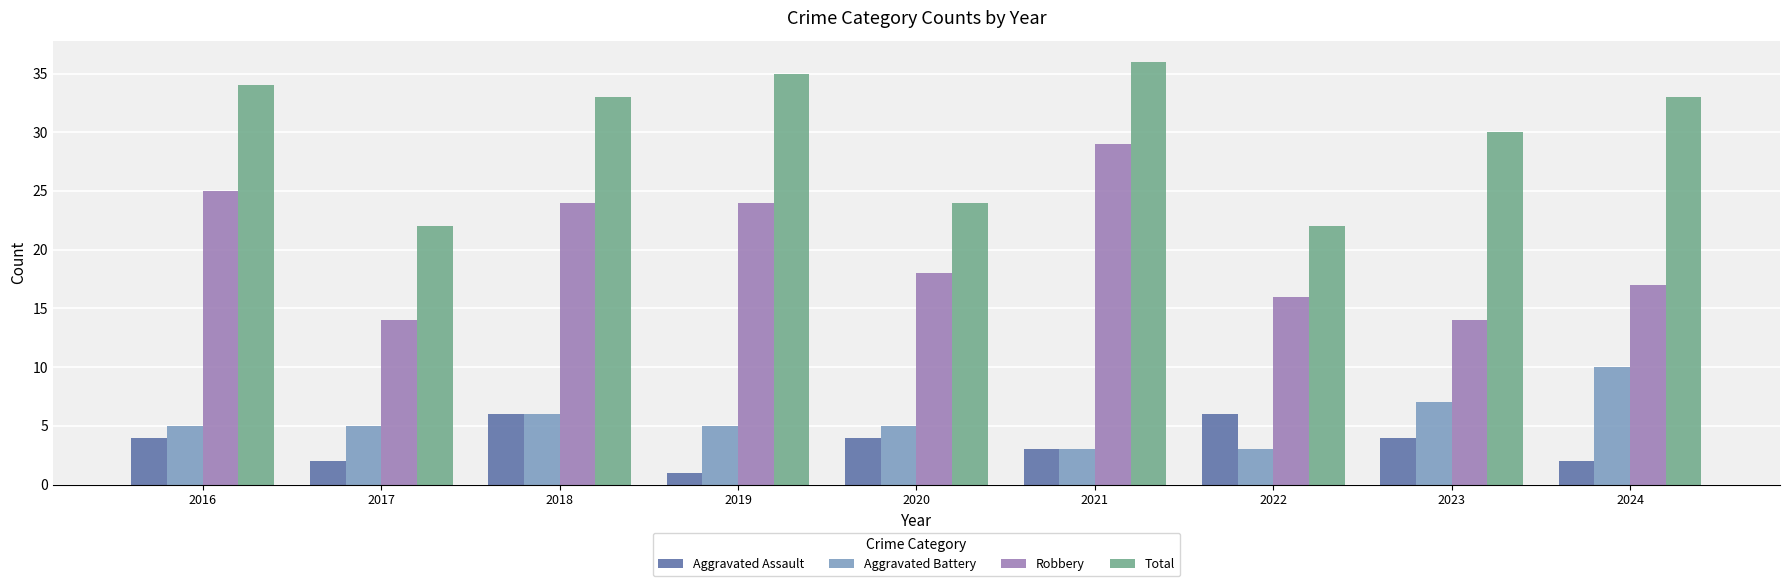

At which label does Robbery reach its peak?

2021